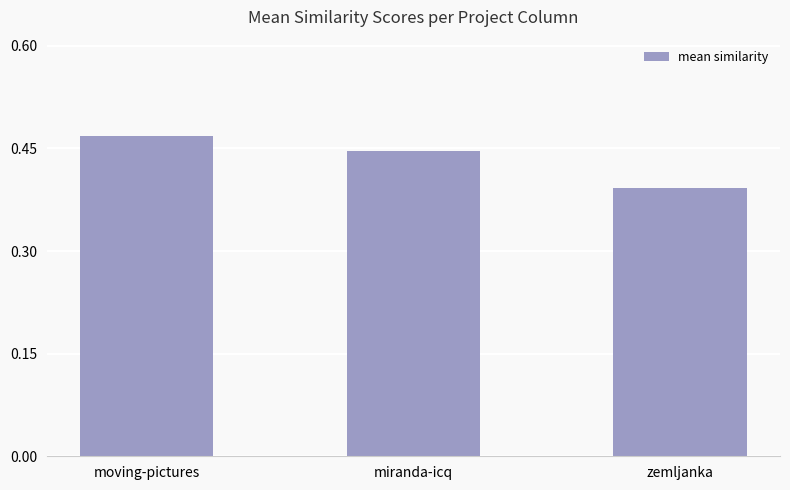

The value at zemljanka is 0.2. True or false?

False